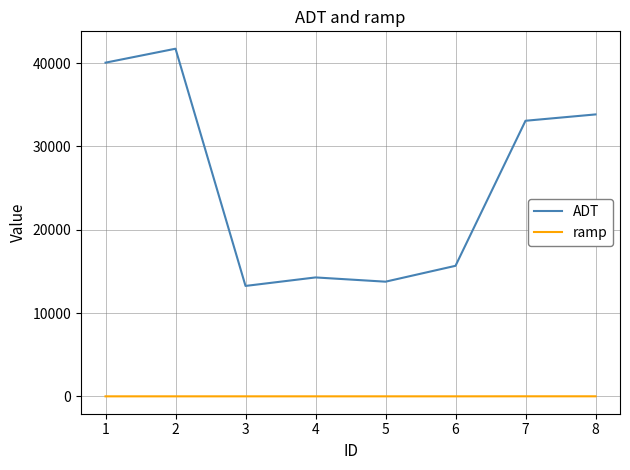

Is the value of ADT at 2 greater than the value of ramp at 5?

Yes